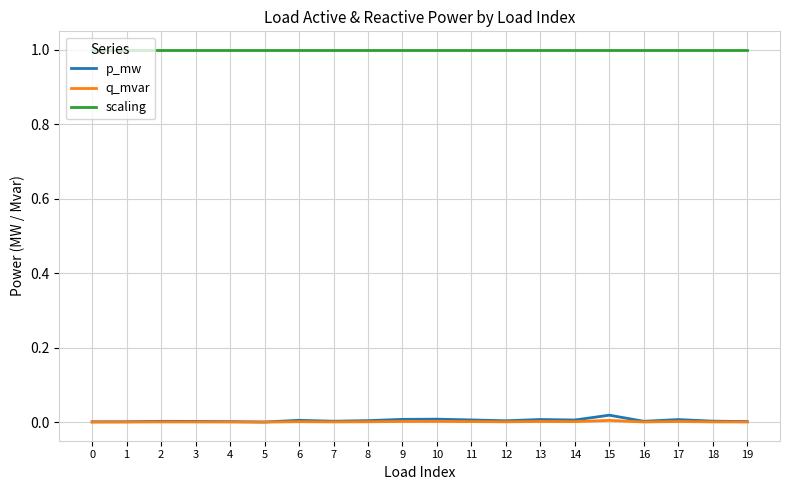

True or false: scaling has a value of 0.5 at 14.

False